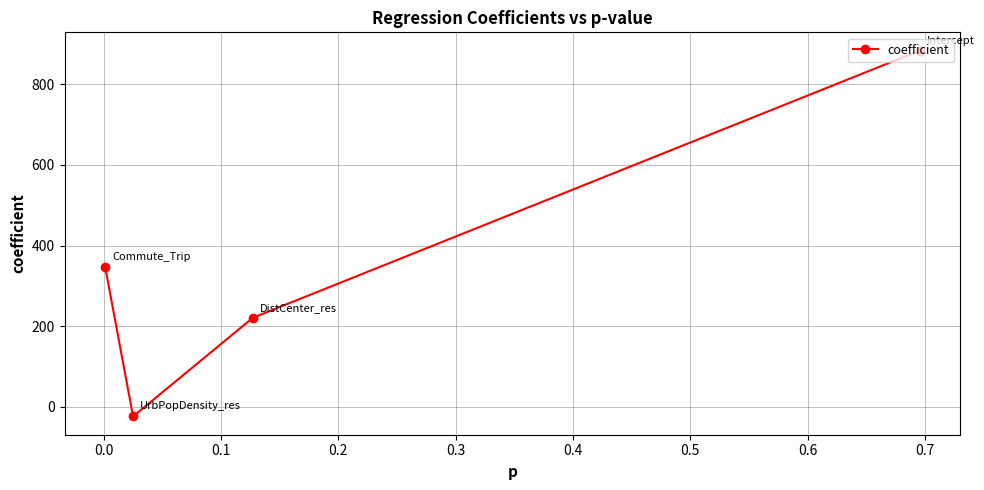

True or false: the data has more than 1 interior local peaks.

False